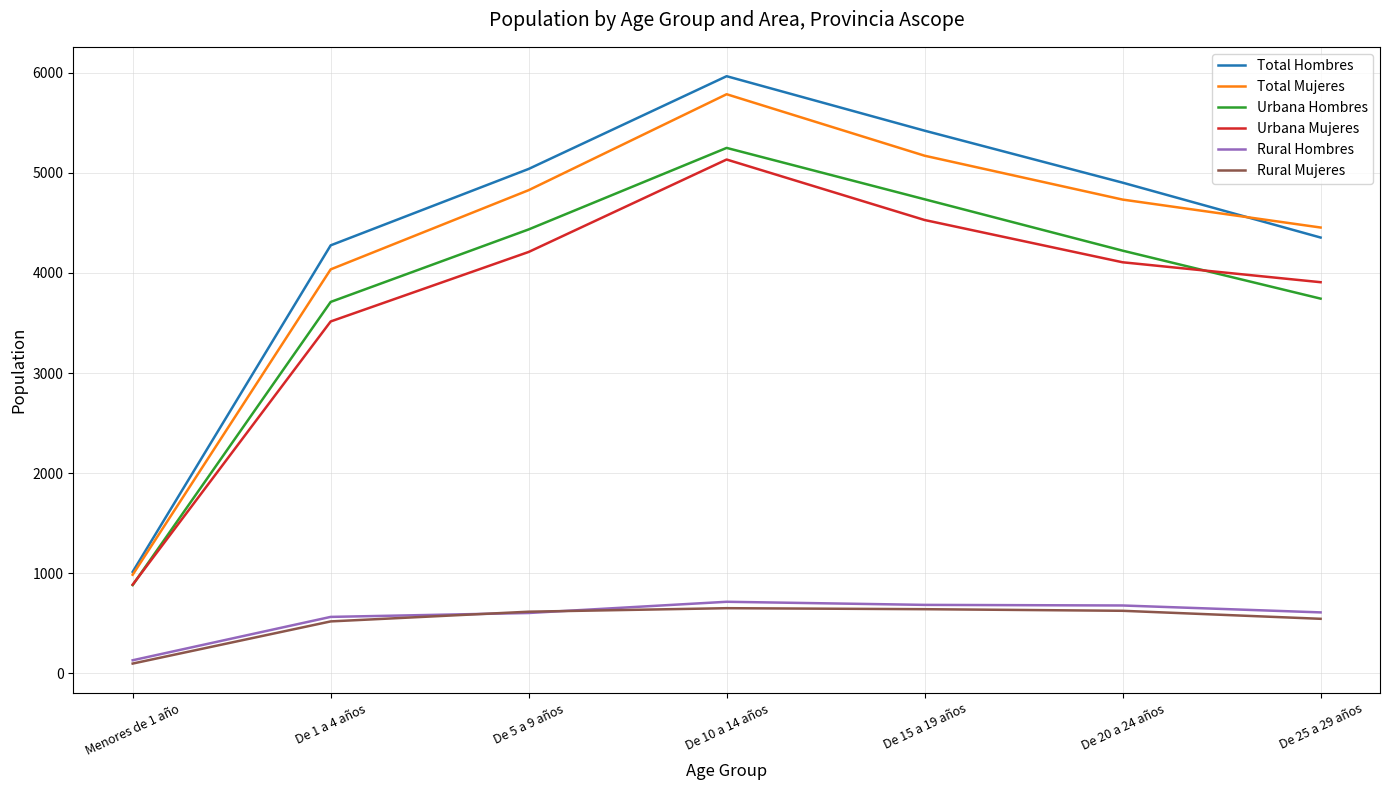

Between De 10 a 14 años and De 25 a 29 años, which series saw the biggest shift?

Total Hombres